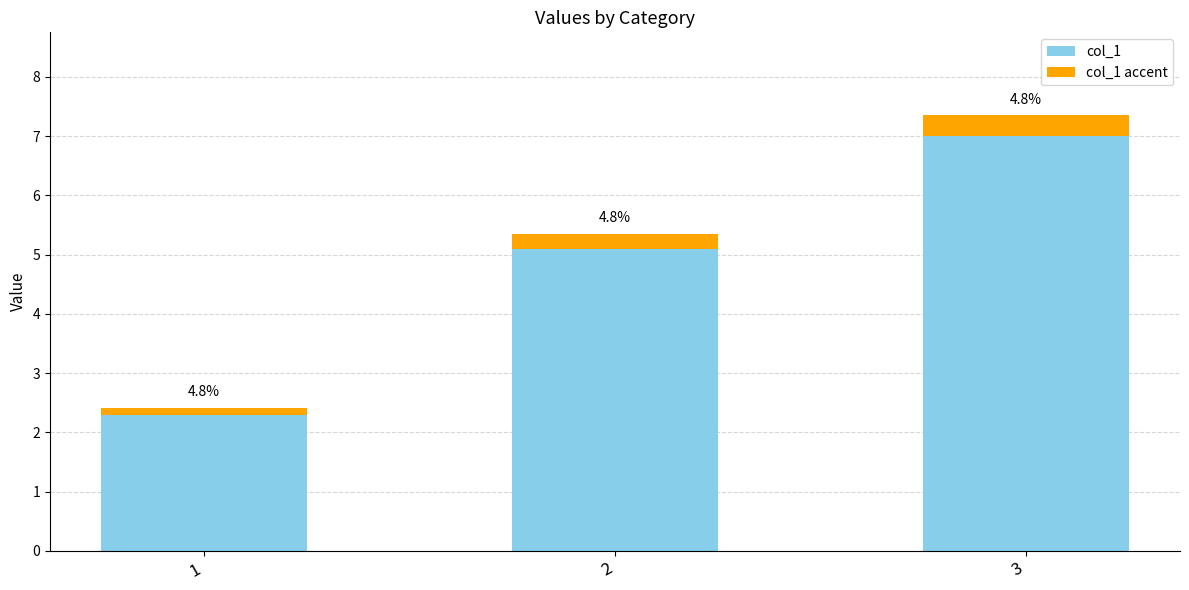

The col_1 series shows 2.3 at 1. True or false?

True